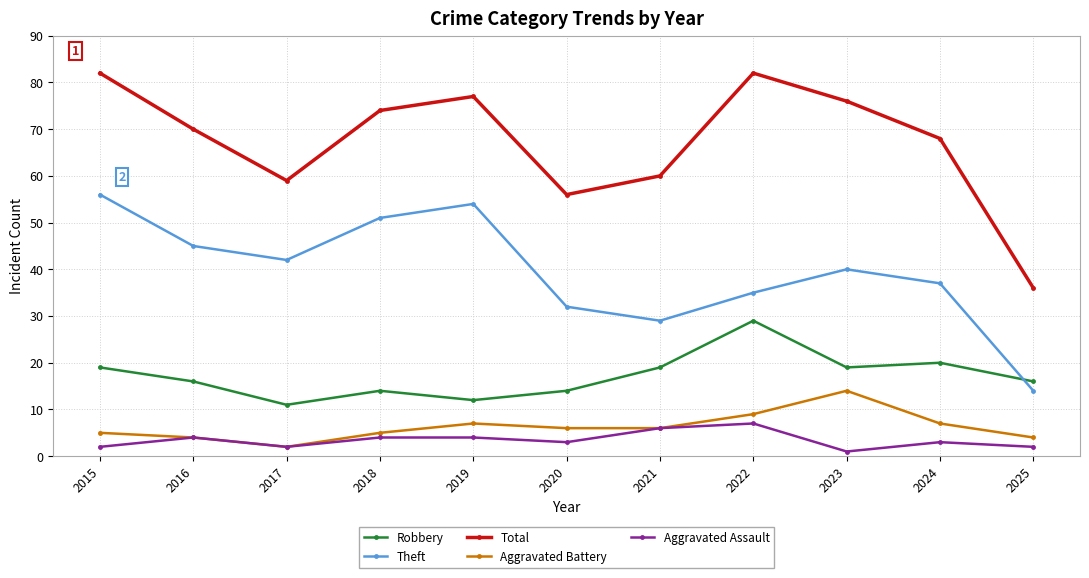

True or false: Theft and Total cross at least once.

False